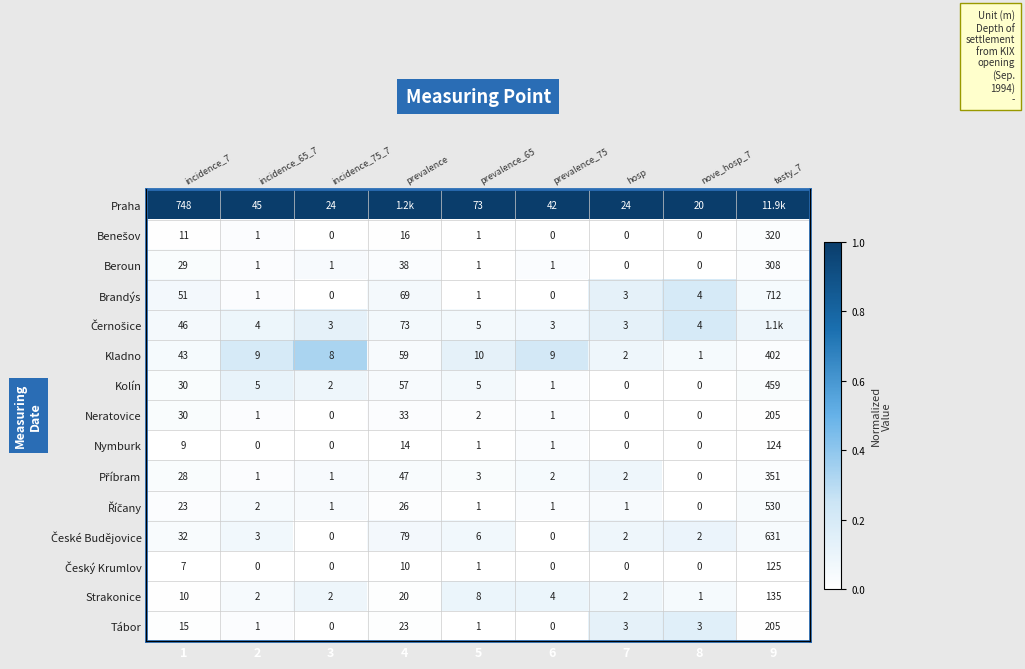

Which category has the highest value across all series?

1